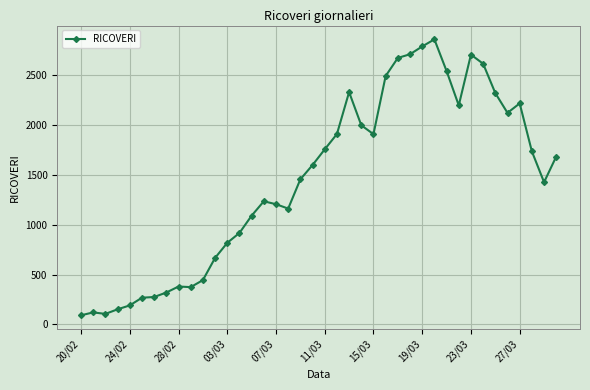

What is the smallest value displayed?

92